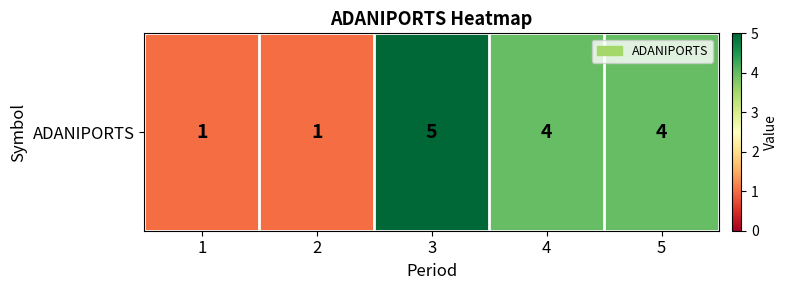

Is it true that the value at 3 is 9?

False